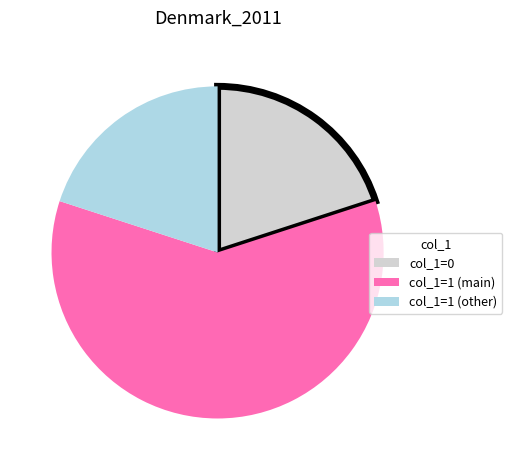

Is the sum of col_1=0 and col_1=1 (other) greater than half?

No